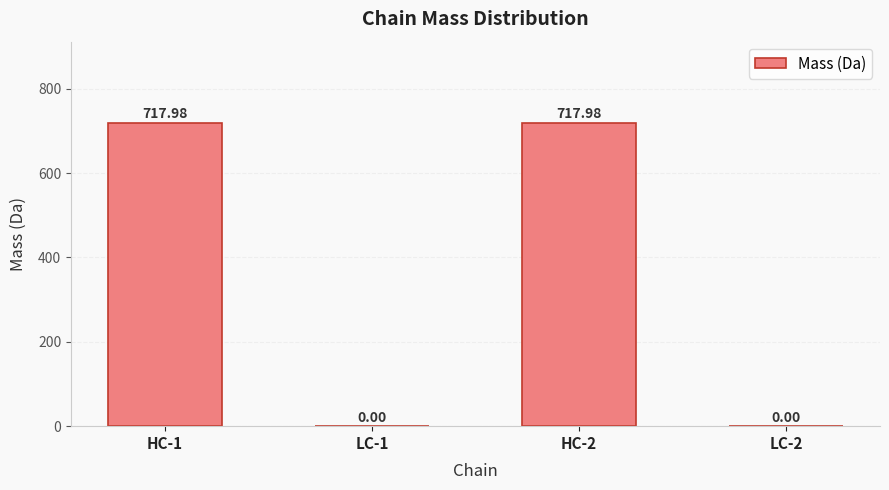

What is the change in value from HC-1 to LC-2?

-718.0